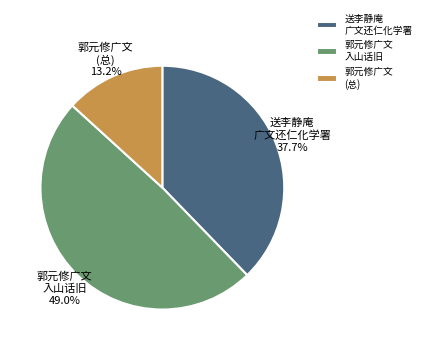

Do 送李静庵 广文还仁化学署 and 郭元修广文 (总) together represent more than half of the pie?

Yes